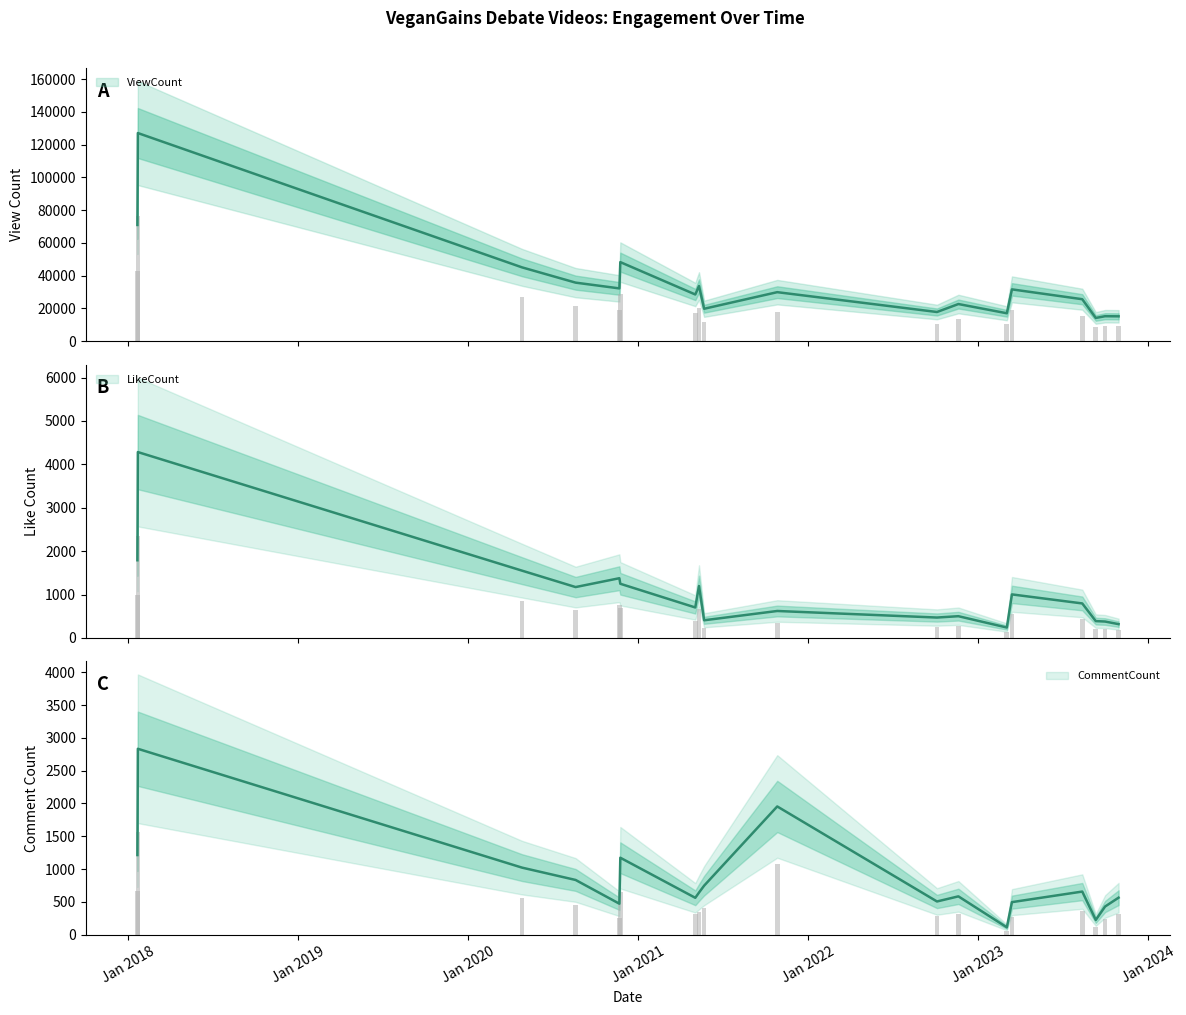

Which series has the largest total across all categories?

ViewCount